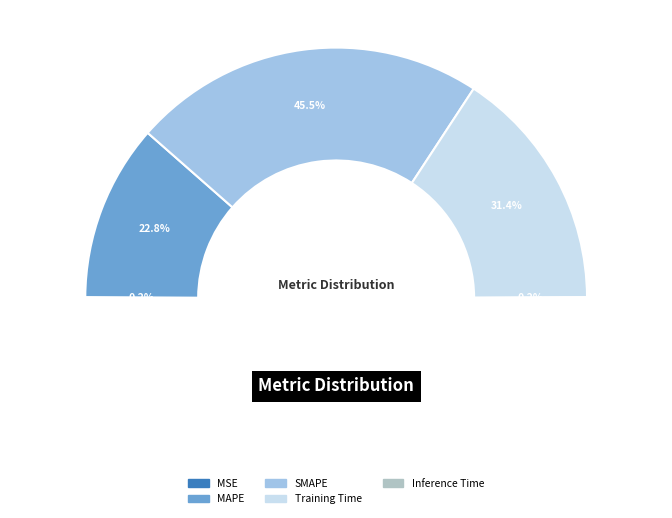

Rank the categories by value from lowest to highest.

Inference Time, MSE, MAPE, Training Time, SMAPE